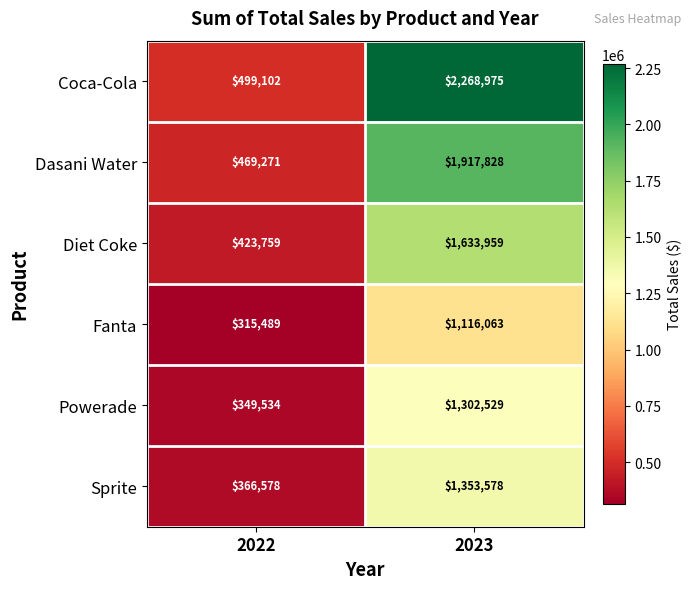

What is the difference between the Coca-Cola values at 2023 and 2022?

1769873